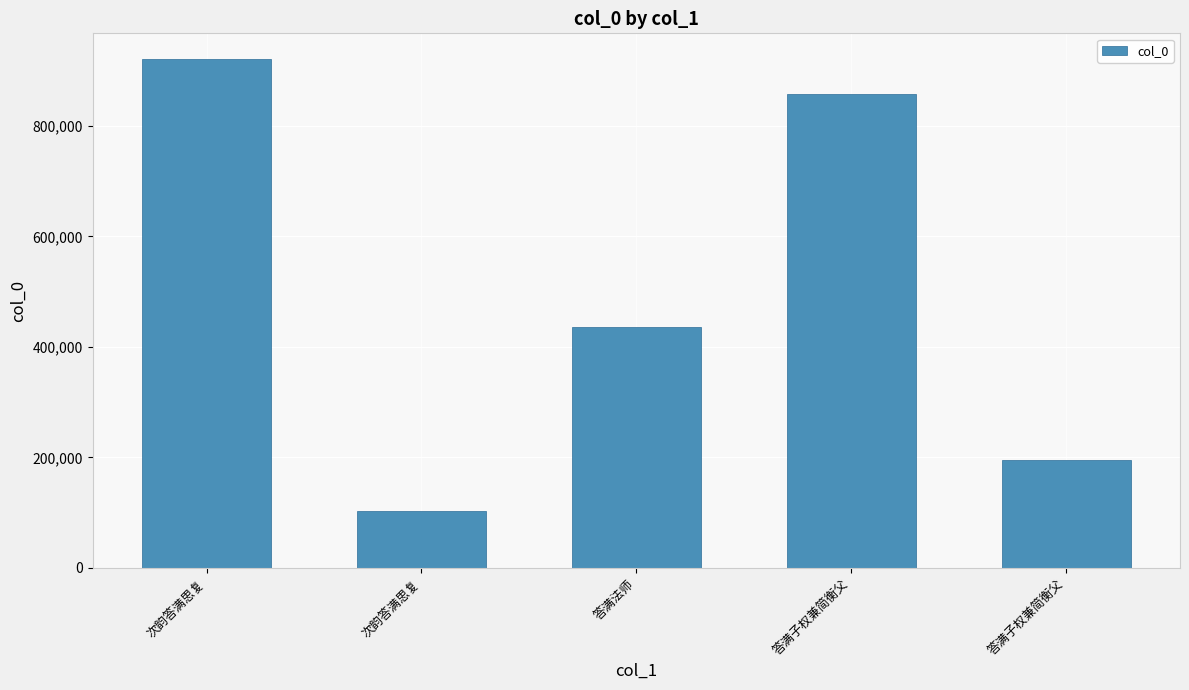

Which has a higher value, 答满子权兼简衡父 or 次韵答满思复?

次韵答满思复